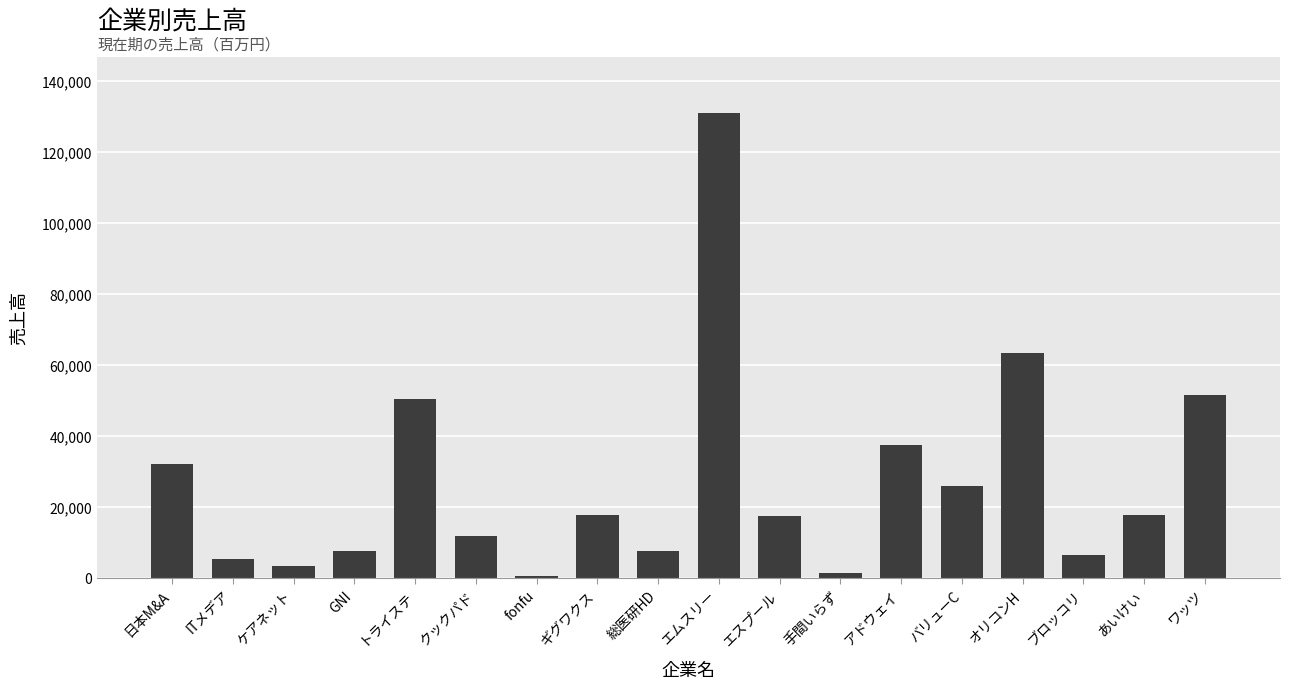

Which category has the highest value across all series?

エムスリー